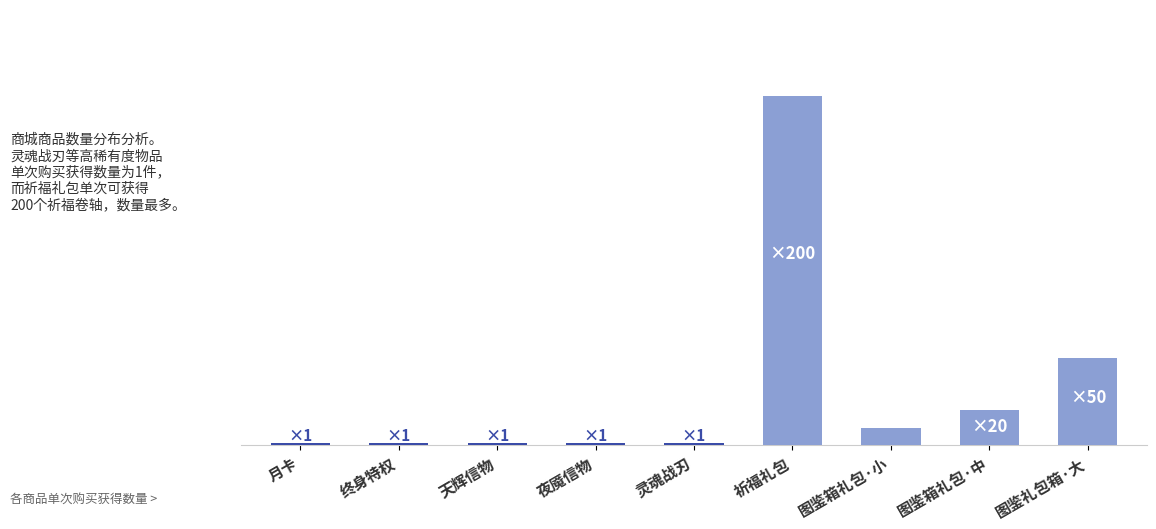

Which category has the highest value across all series?

祈福礼包